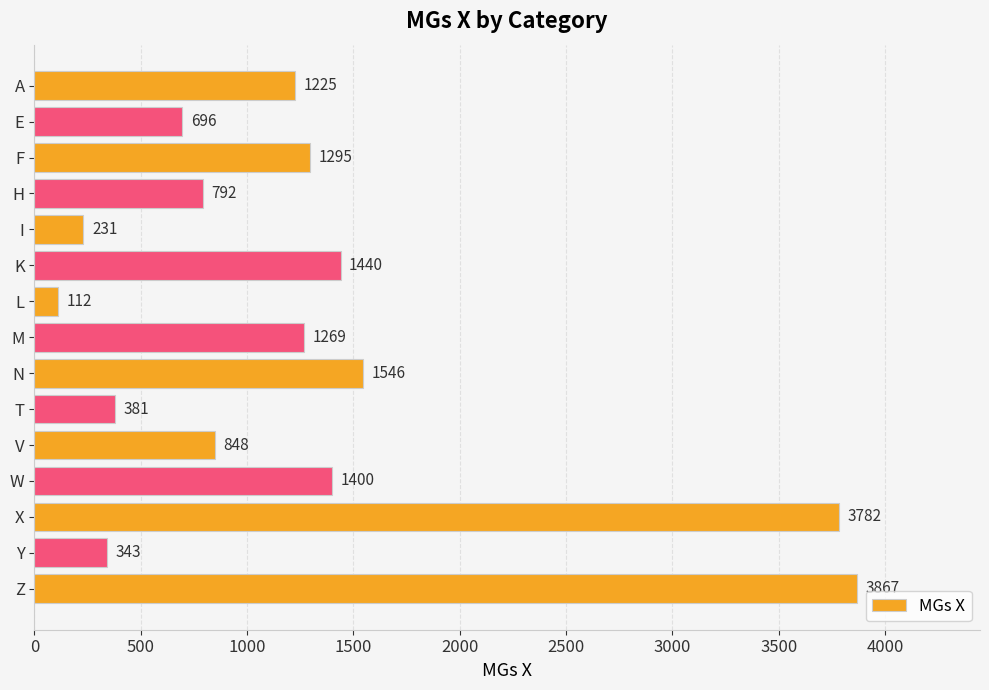

What is the difference between the maximum and minimum values?

3755